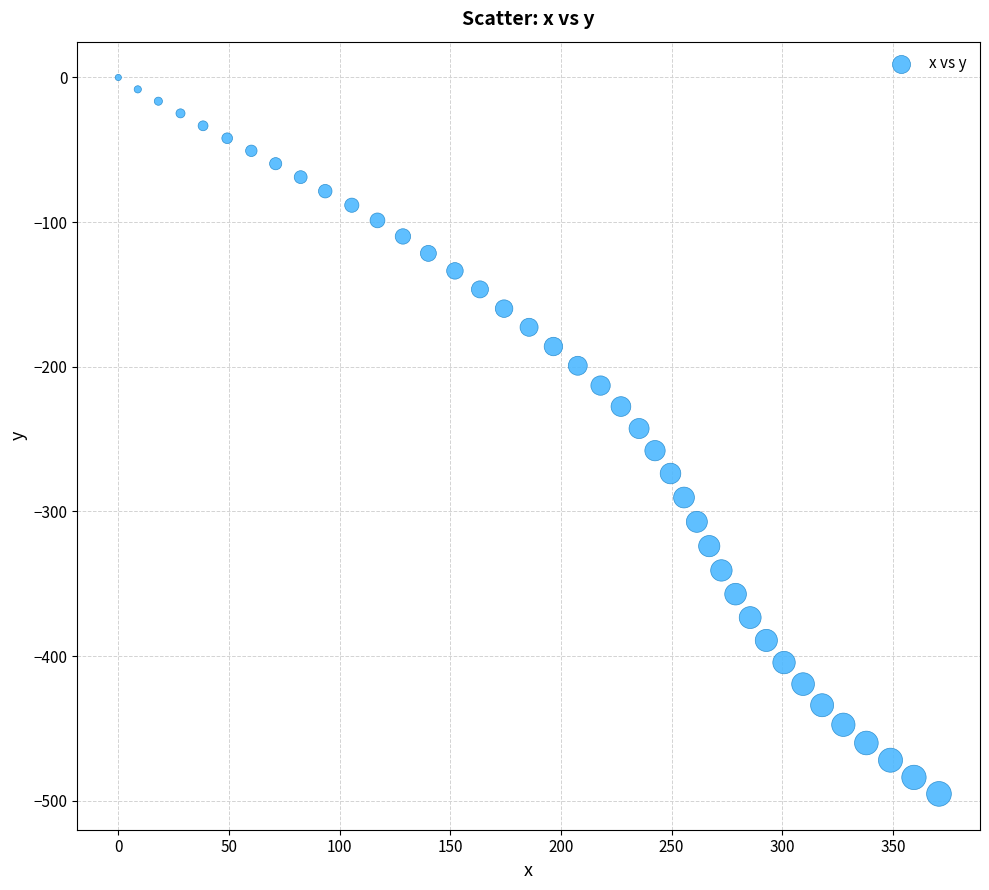

What is the range of Y values (max minus min)?

495.3